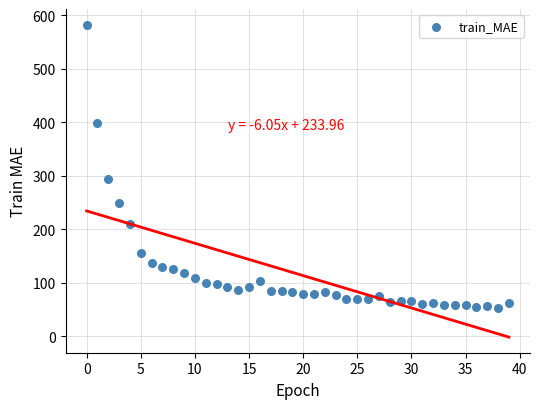

What Y value in the scatter plot is closest to 317?

293.9